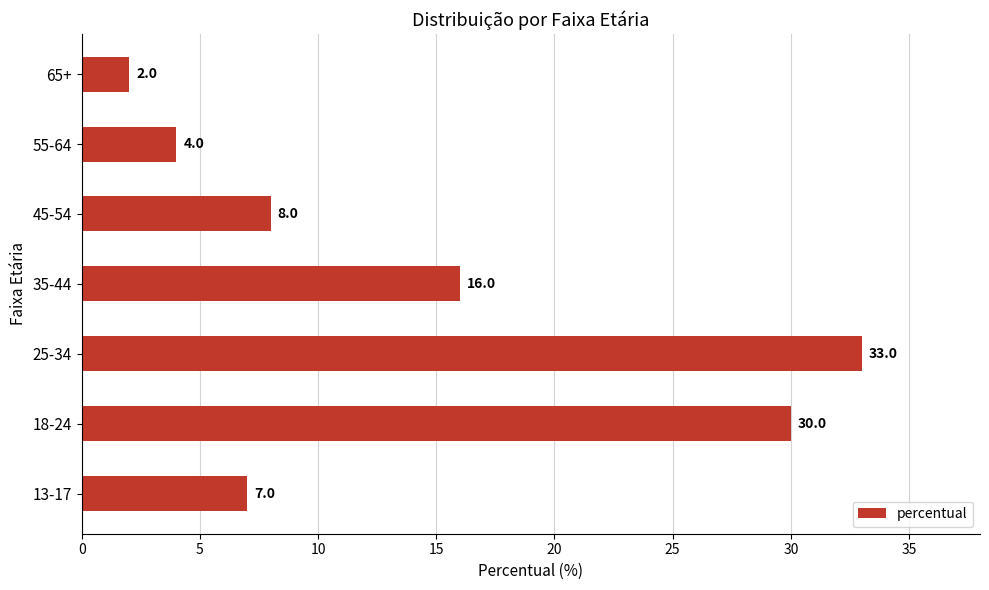

What value does the data have at 25-34?

33